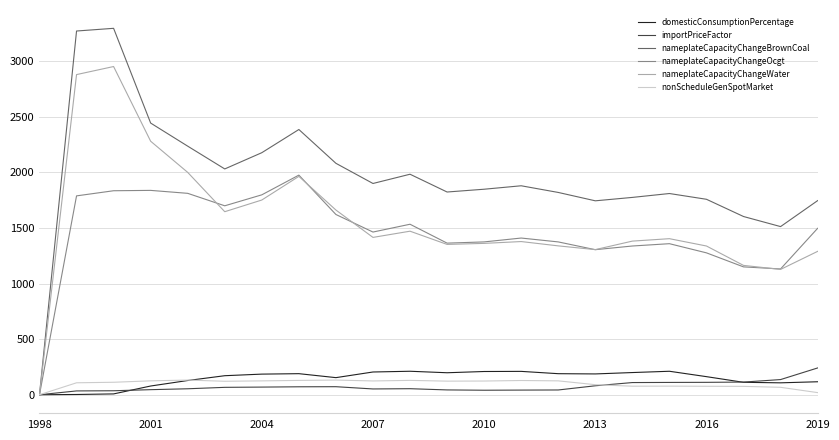

What is the greatest value displayed?

3296.0